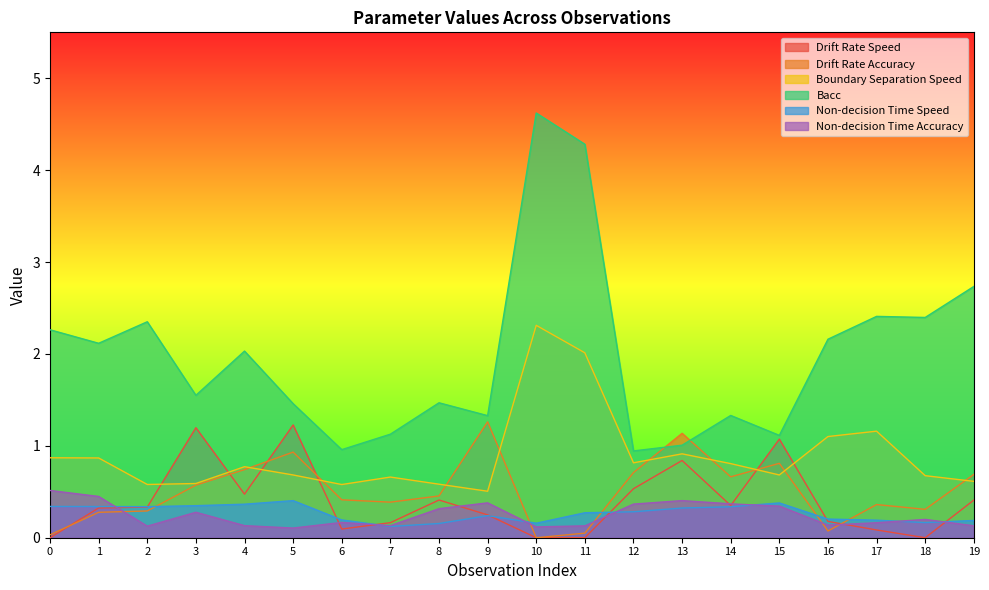

Which has a higher value, 9 or 7?

9